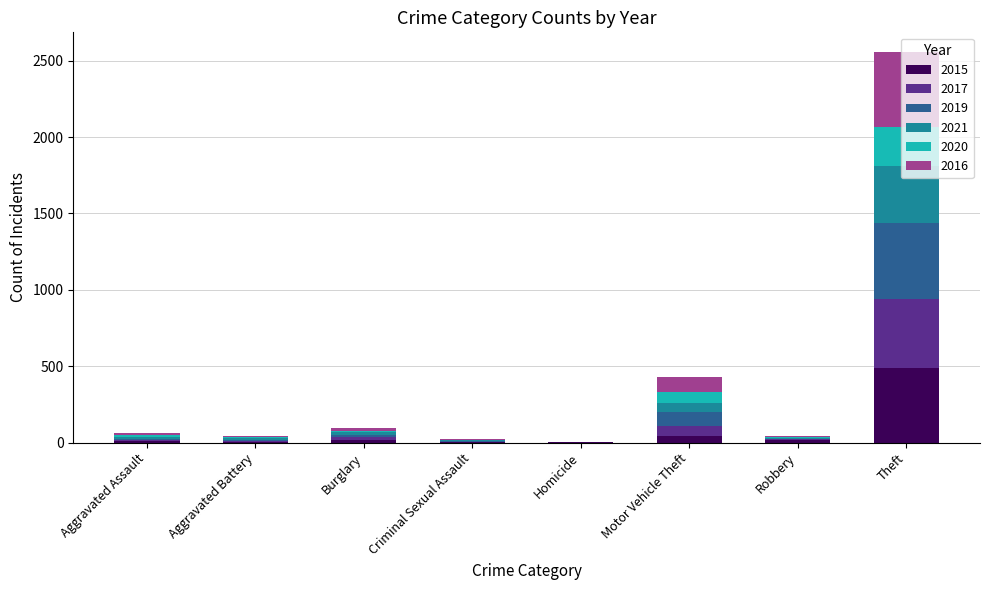

Count the number of categories in the chart.

8